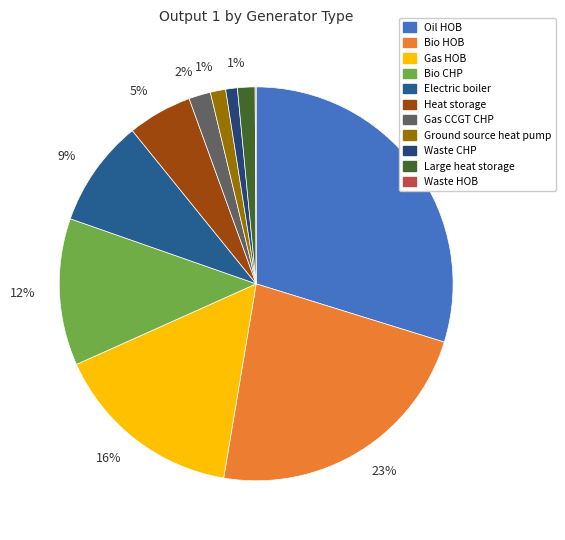

How many slices are in this pie chart?

11